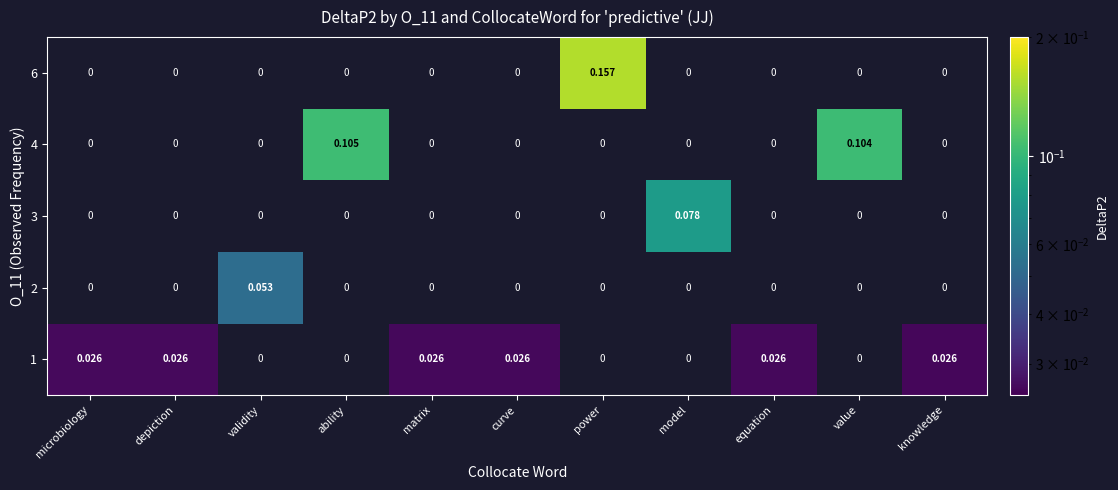

At which category does the chart reach its peak across all series?

power